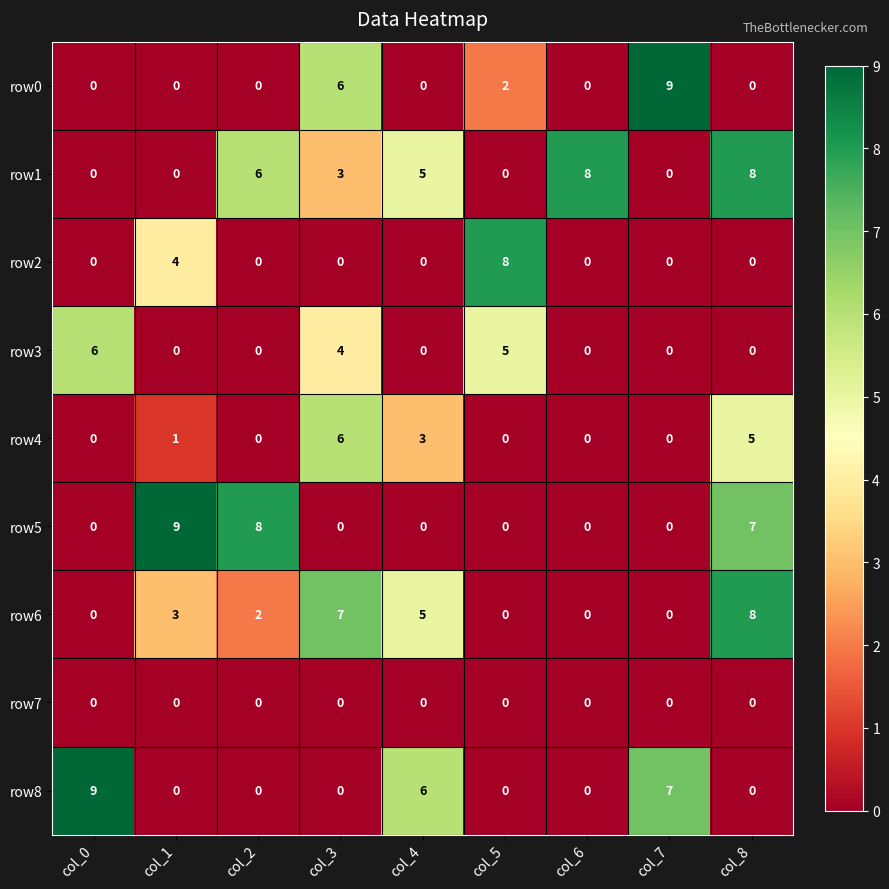

The row8 series shows -6 at col_1. True or false?

False